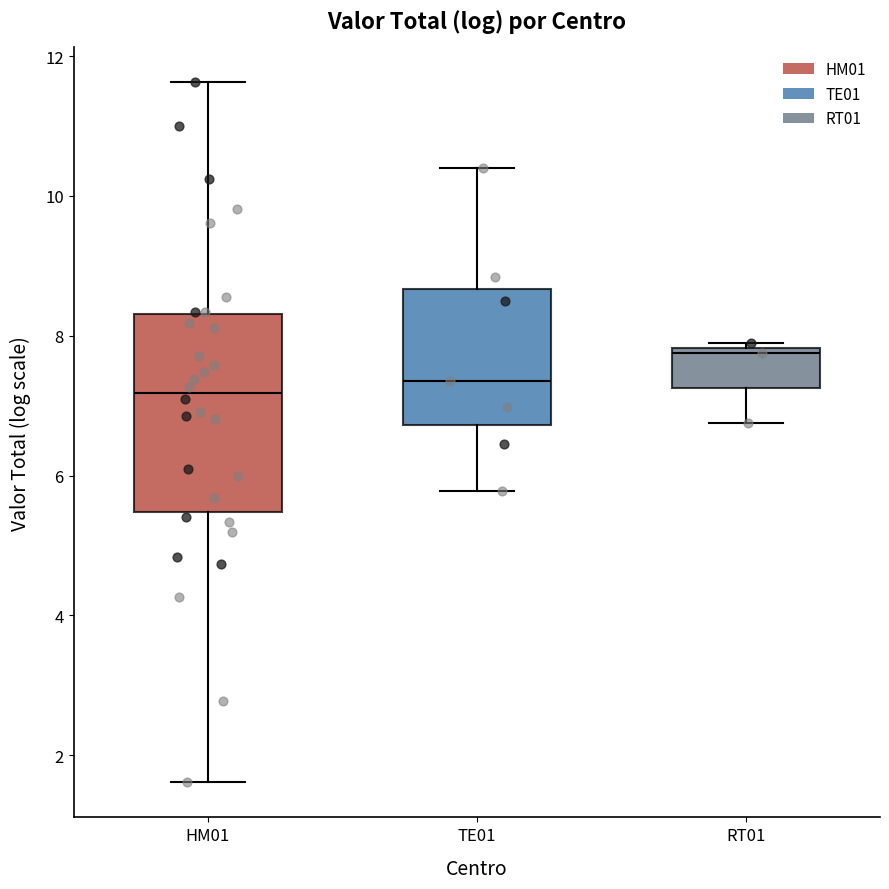

Comparing the boxes themselves (not the whiskers), which one is the tallest?

HM01